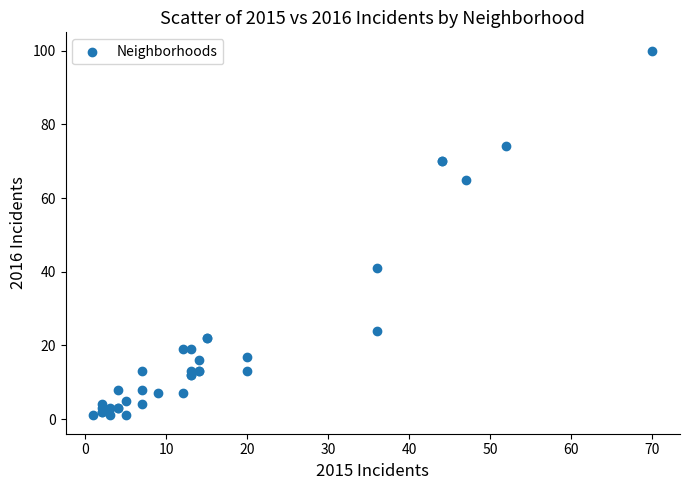

What Y value in the scatter plot is closest to 50?

41